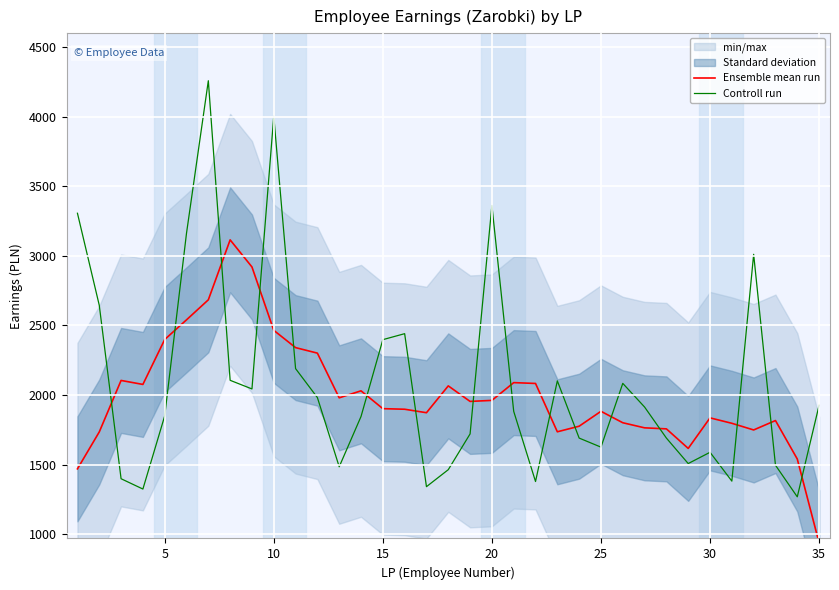

Which series has the largest total across all categories?

Controll run